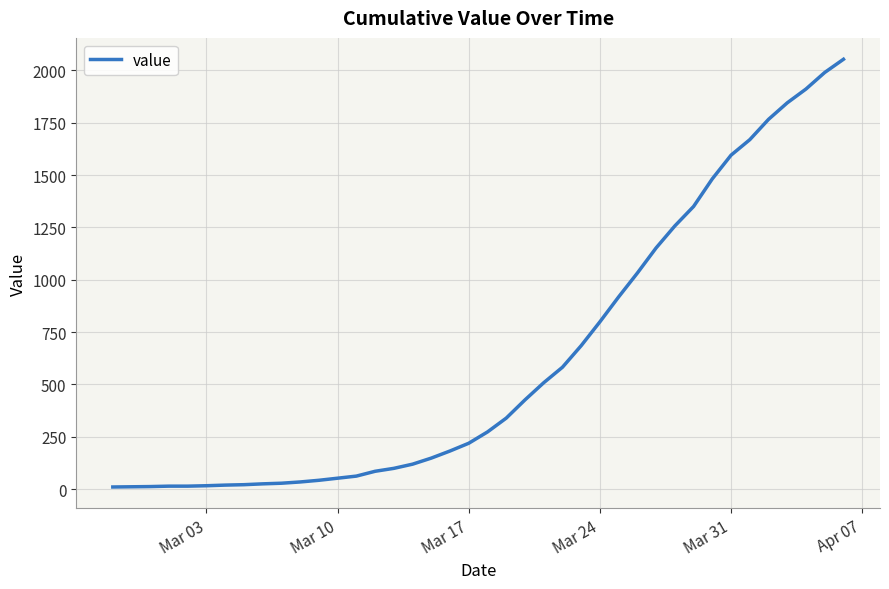

What is the sum of all values?

24844